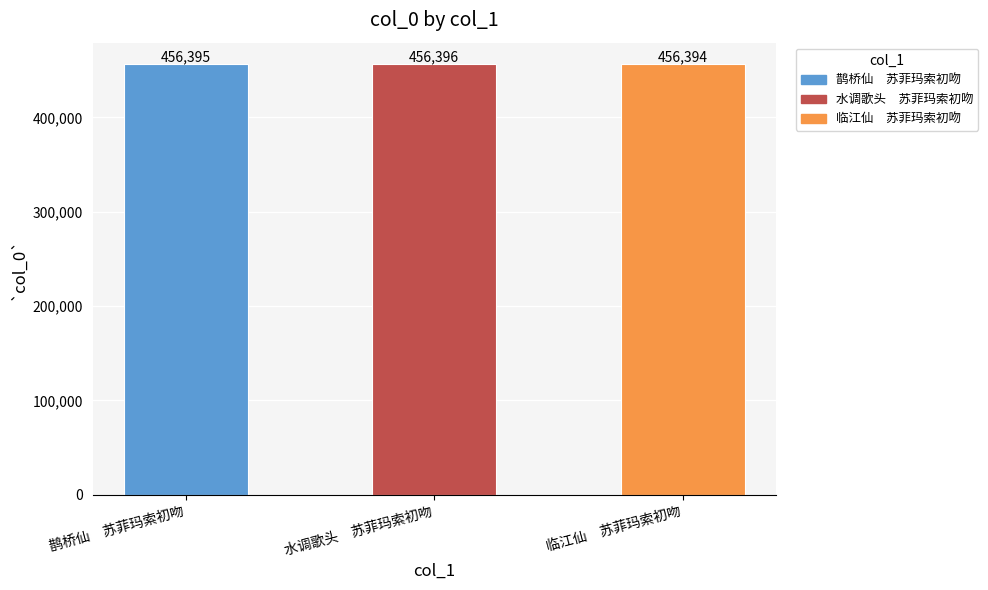

What is the ratio of the value at 水调歌头　苏菲玛索初吻 to the value at 鹊桥仙　苏菲玛索初吻?

1.0